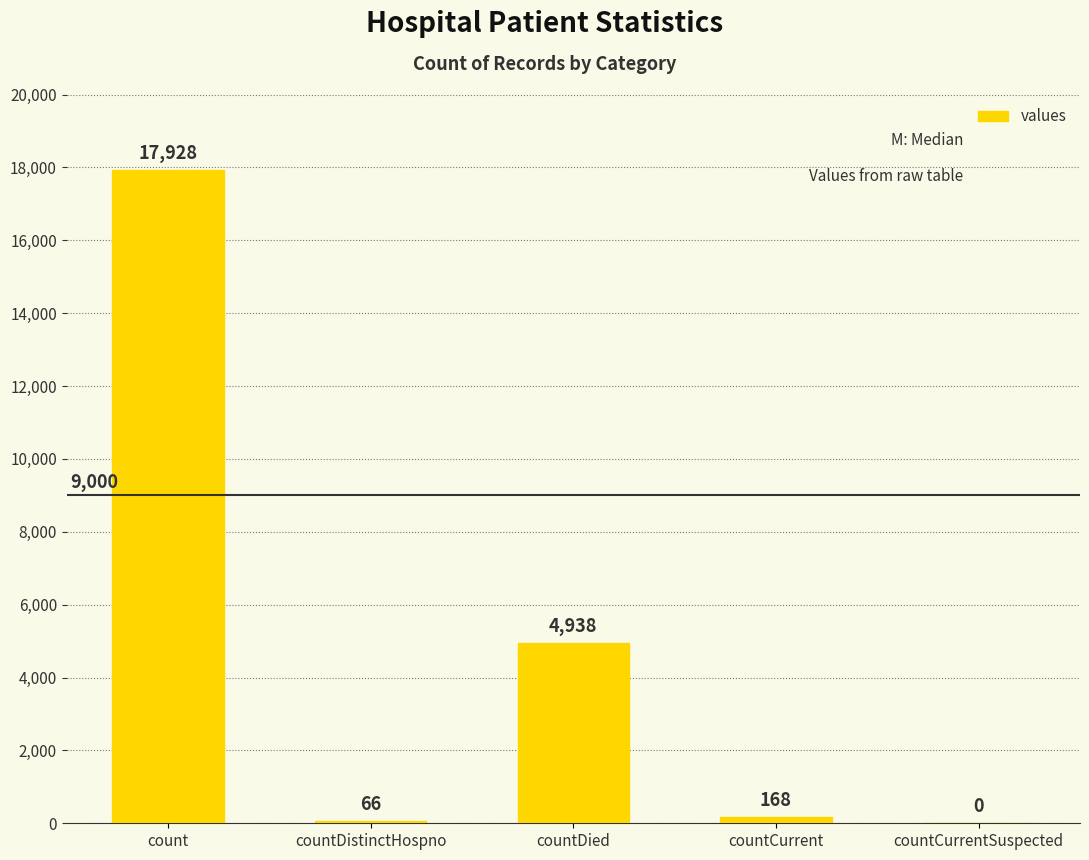

Between countCurrentSuspected and countDistinctHospno, which is larger?

countDistinctHospno